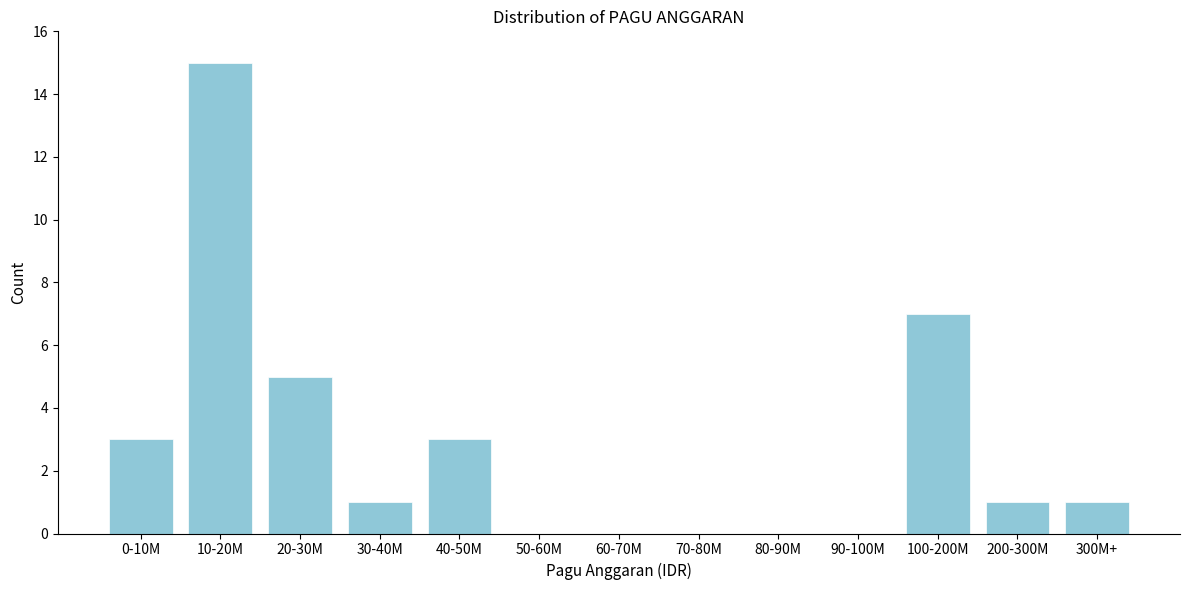

Reading right to left, transcribe all the data shown in this chart.

300M+=1	200-300M=1	100-200M=7	90-100M=0	80-90M=0	70-80M=0	60-70M=0	50-60M=0	40-50M=3	30-40M=1	20-30M=5	10-20M=15	0-10M=3